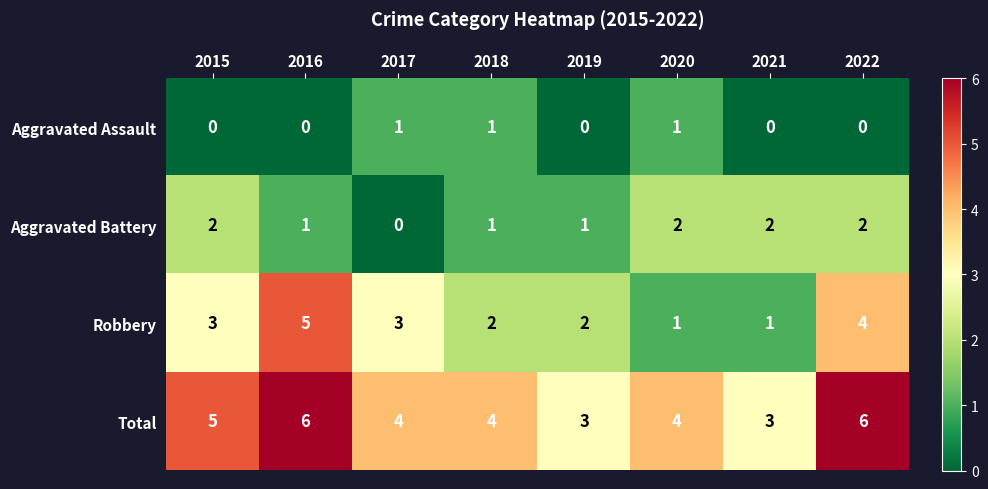

What is the greatest value displayed?

6